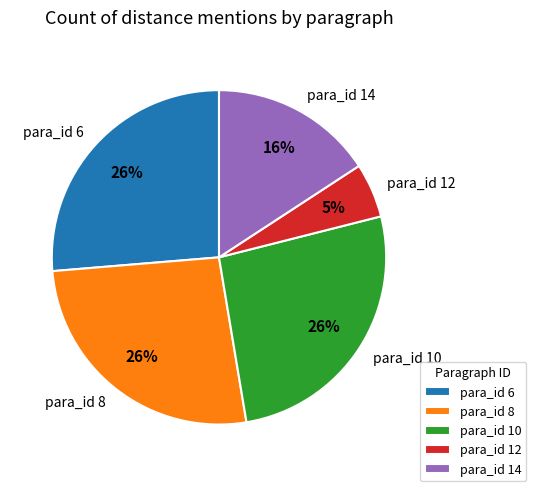

To the nearest percent, what portion does para_id 6 represent?

26%